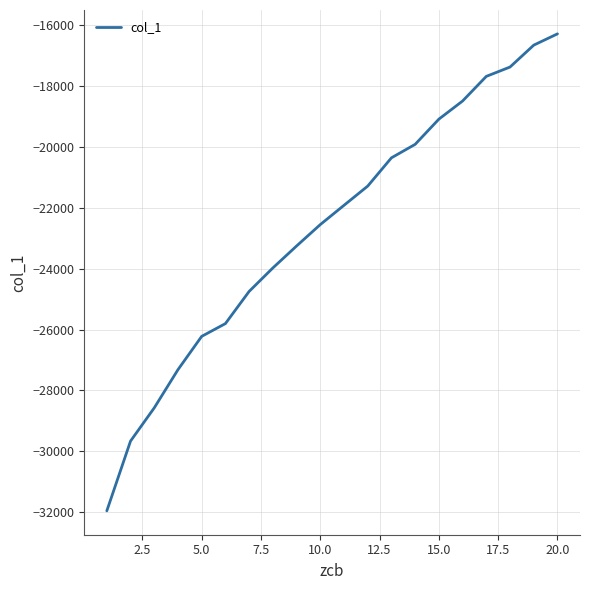

What is the minimum value shown in the chart?

-31959.8